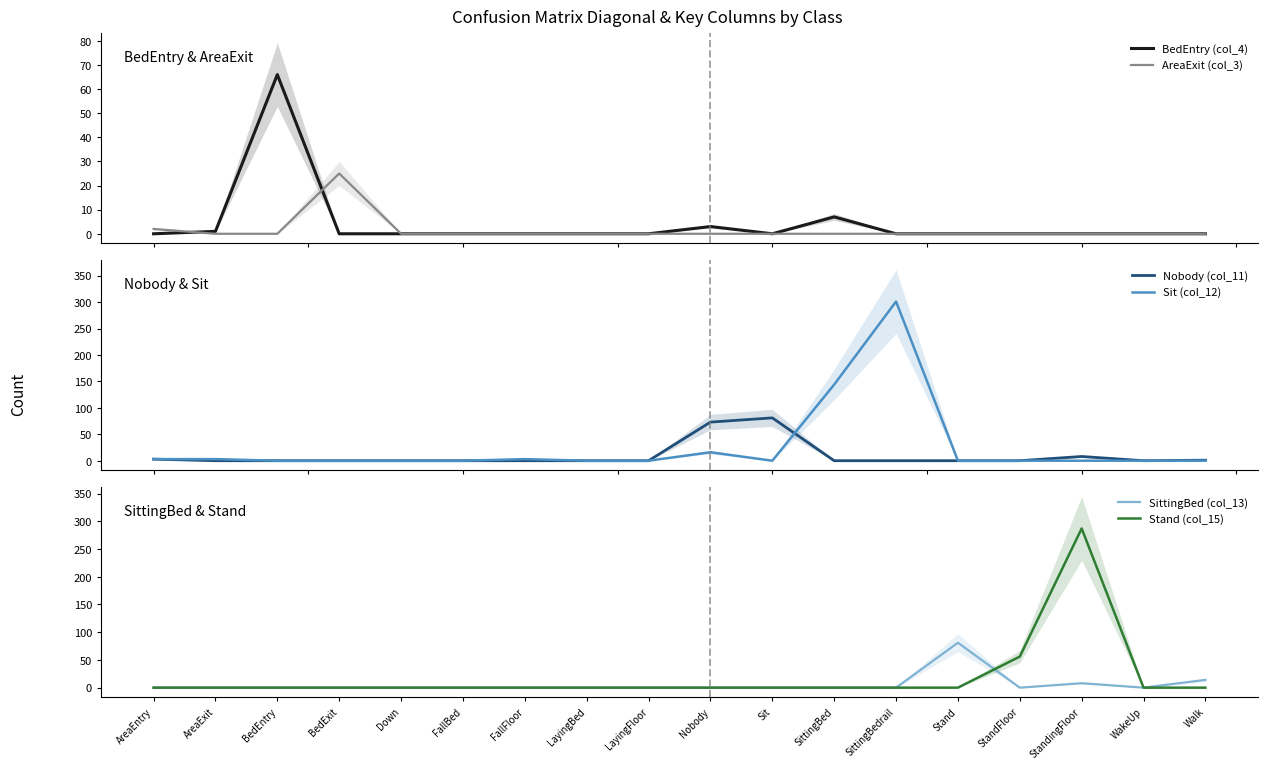

Which series has the widest spread of values?

Sit (col_12)